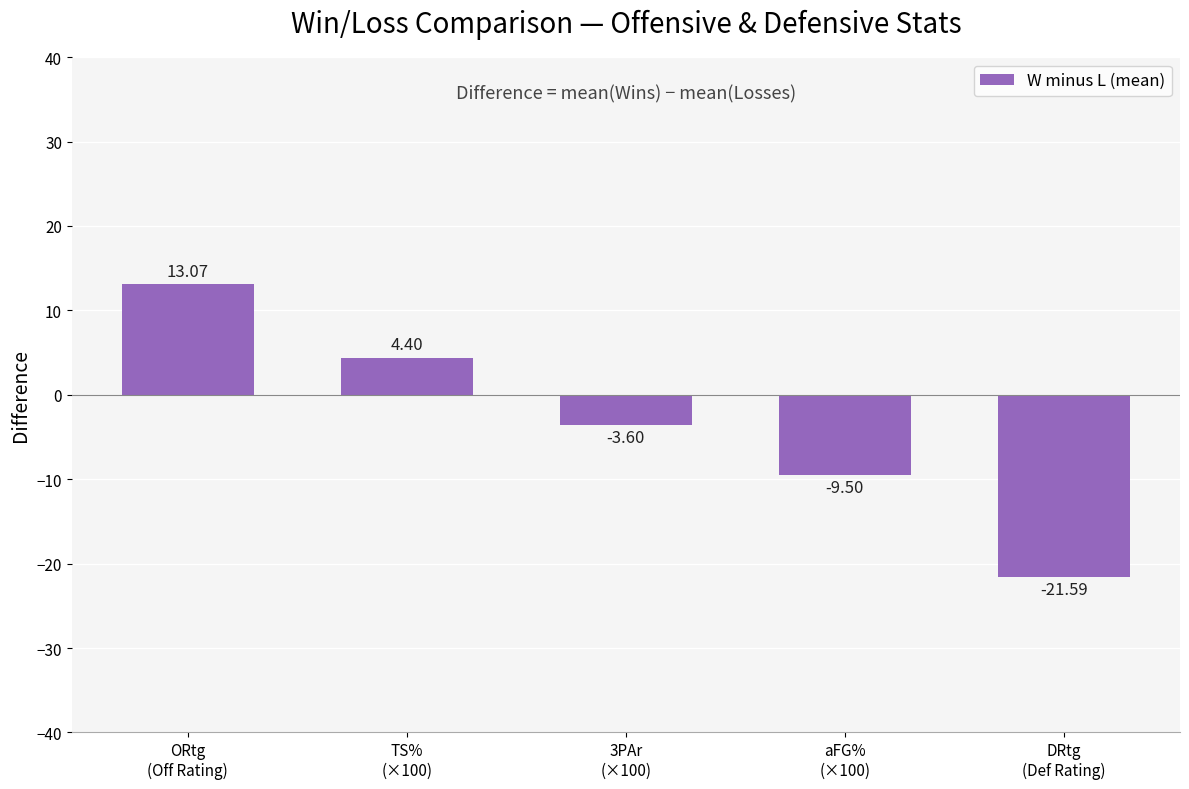

What is the value of the 4th bar from the left?

-9.5